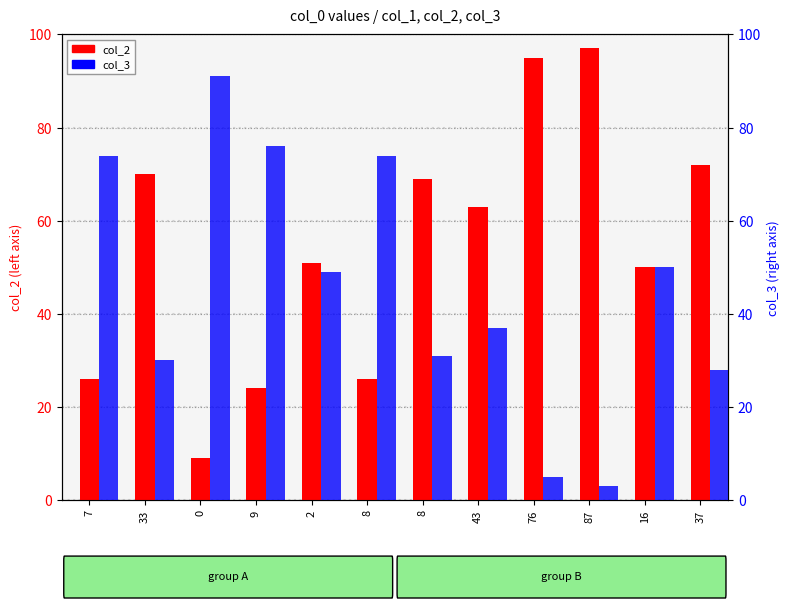

Is the value of col_2 at 87 greater than the value of col_3 at 7?

Yes